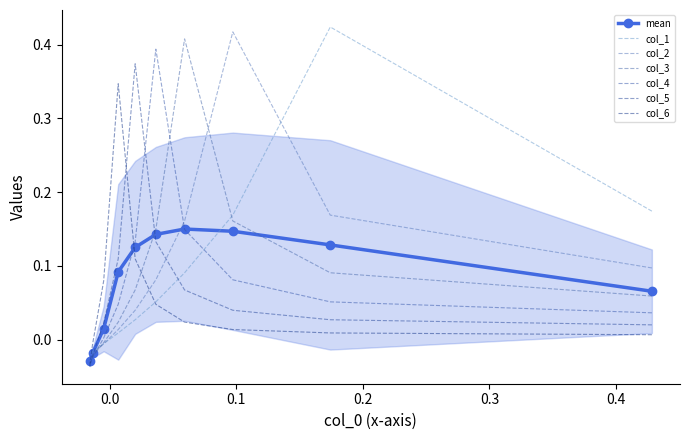

At how many categories does at least one series exceed 0?

8